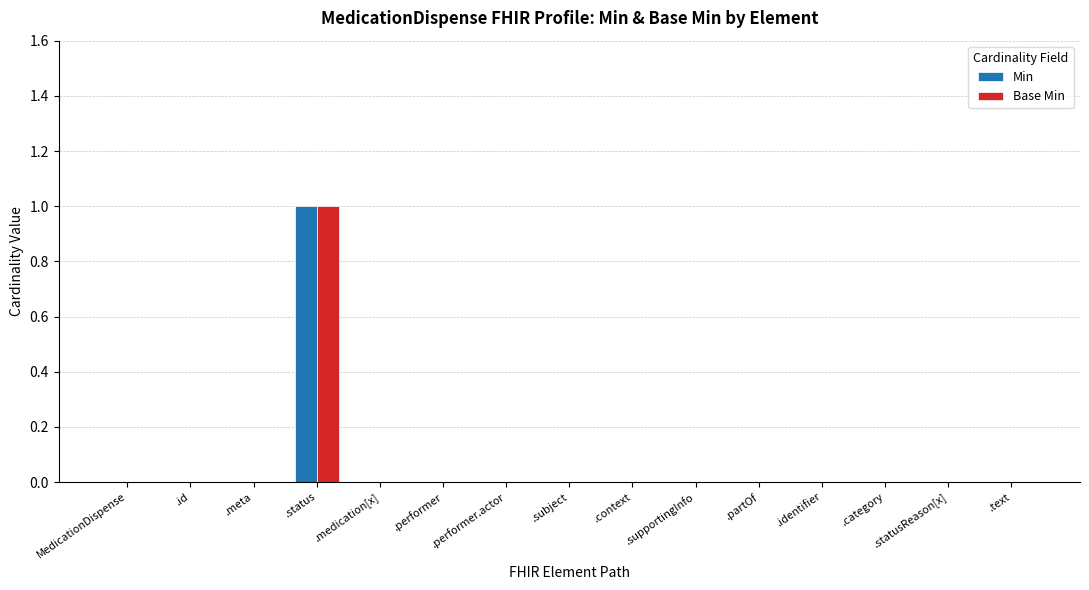

The value of Base Min at .status is 1. True or false?

True